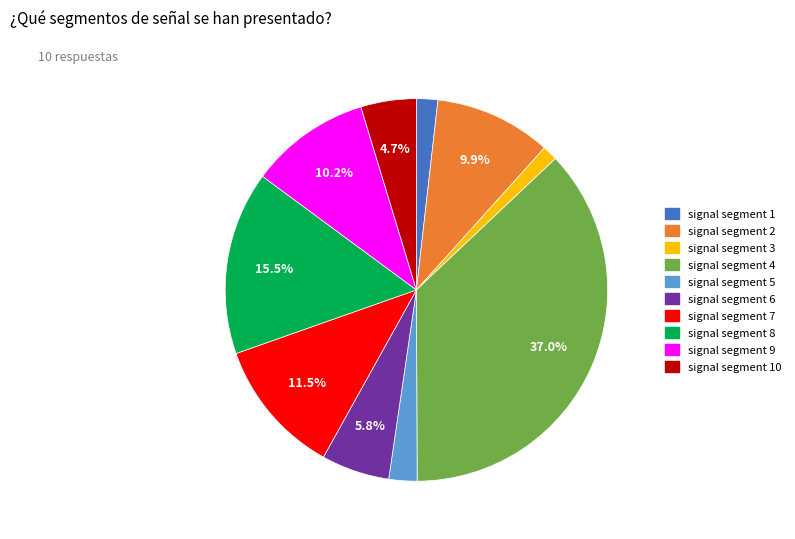

Count the number of slices in the pie.

10